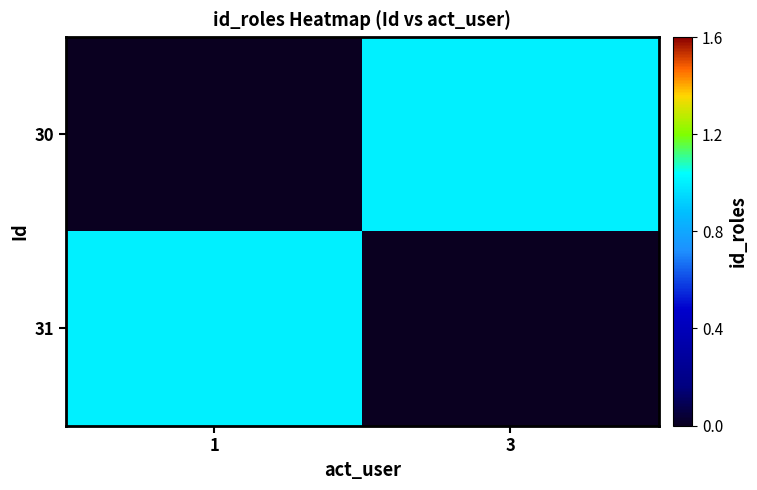

How many distinct data groups are displayed?

2